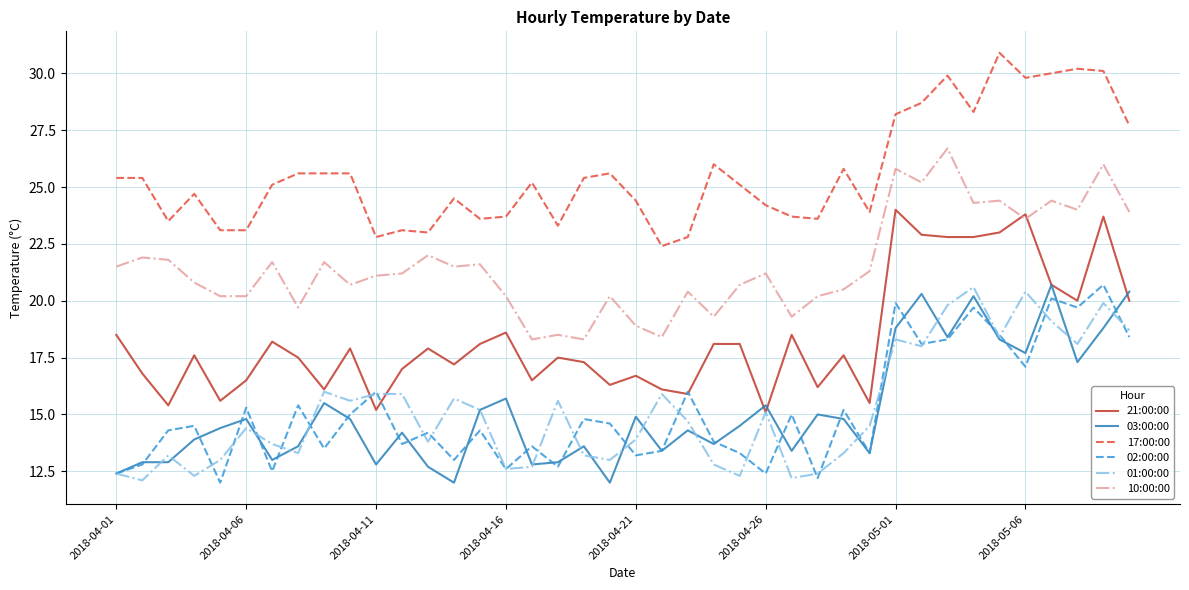

True or false: 10:00:00 and 03:00:00 intersect in this chart.

False